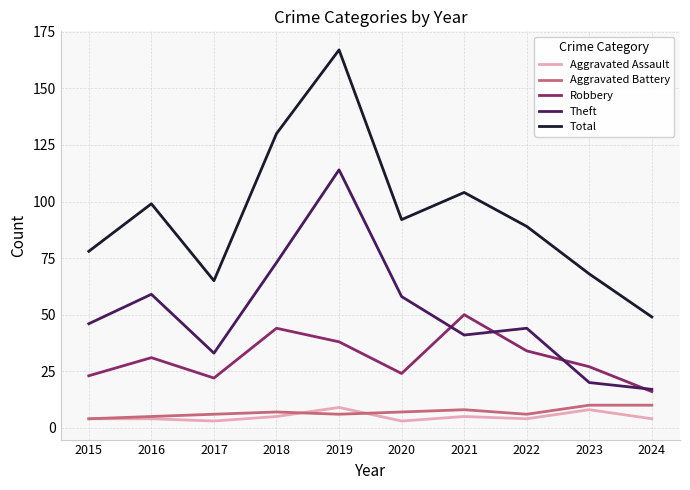

What are all the series names shown in the legend?

Aggravated Assault, Aggravated Battery, Robbery, Theft, Total